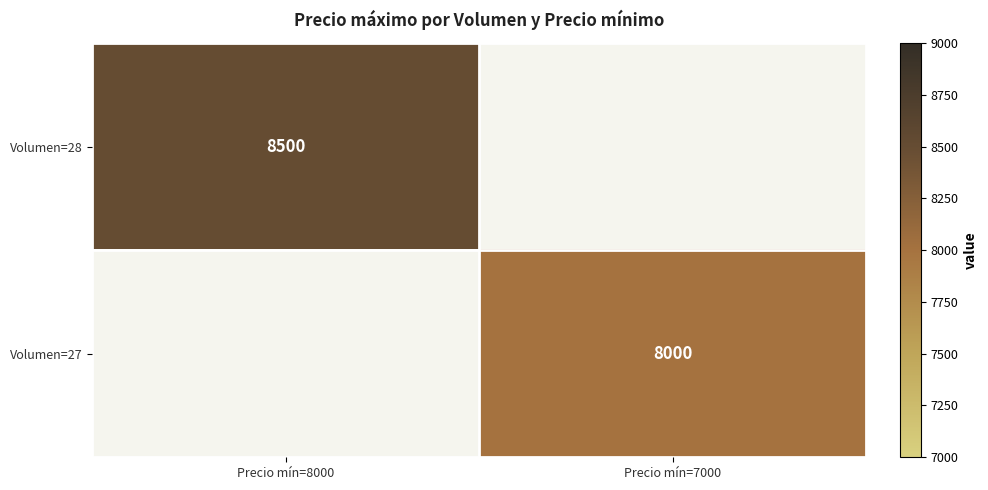

The Volumen=27 series shows 14298 at Precio mín=7000. True or false?

False